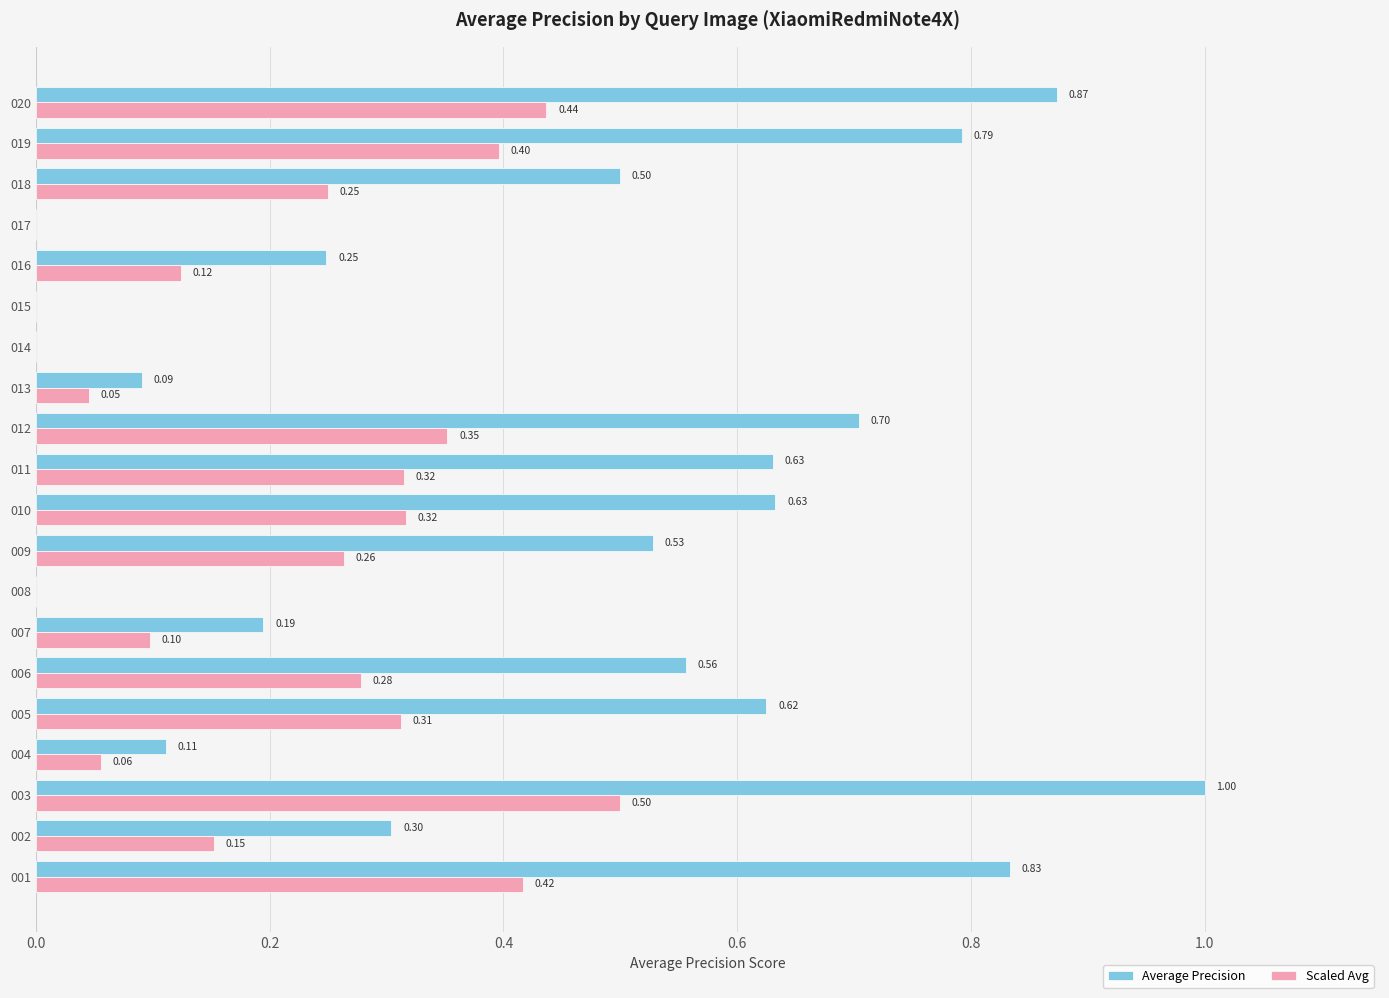

What is the sum of the Scaled Avg values at 010 and 013?

0.4